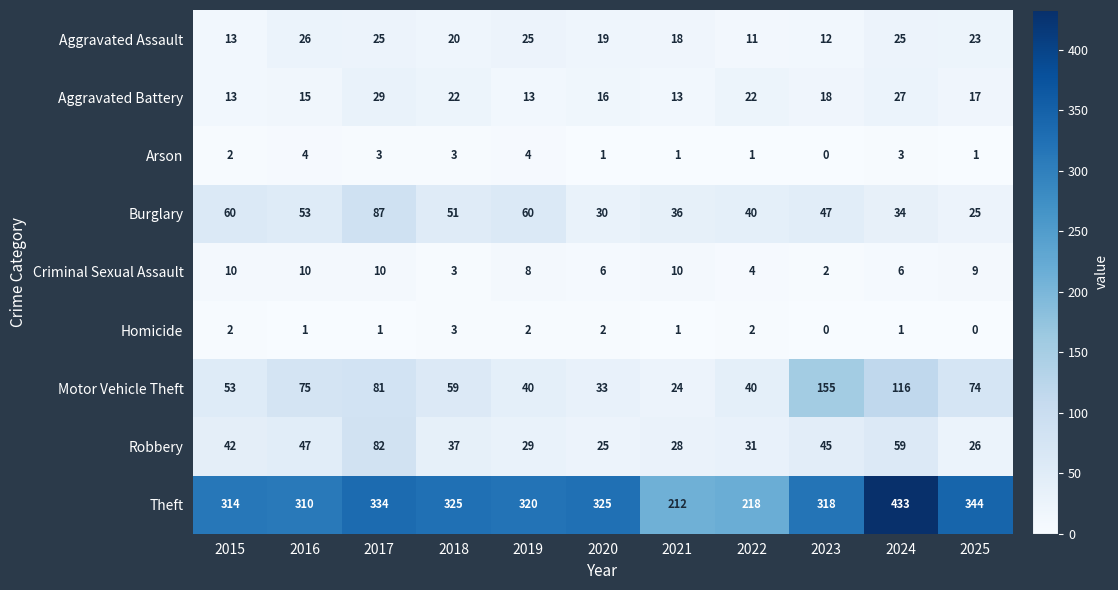

What is the maximum value shown in the chart?

433